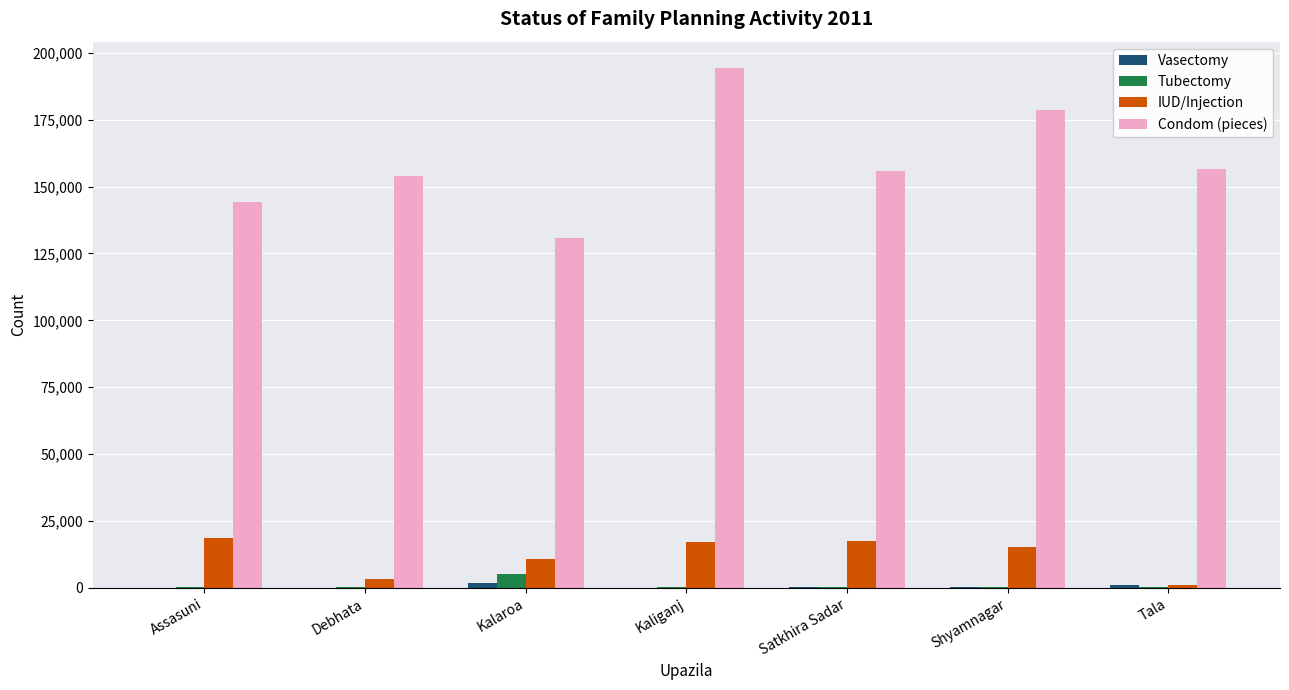

Is it true that IUD/Injection equals 16978 at Kaliganj?

True